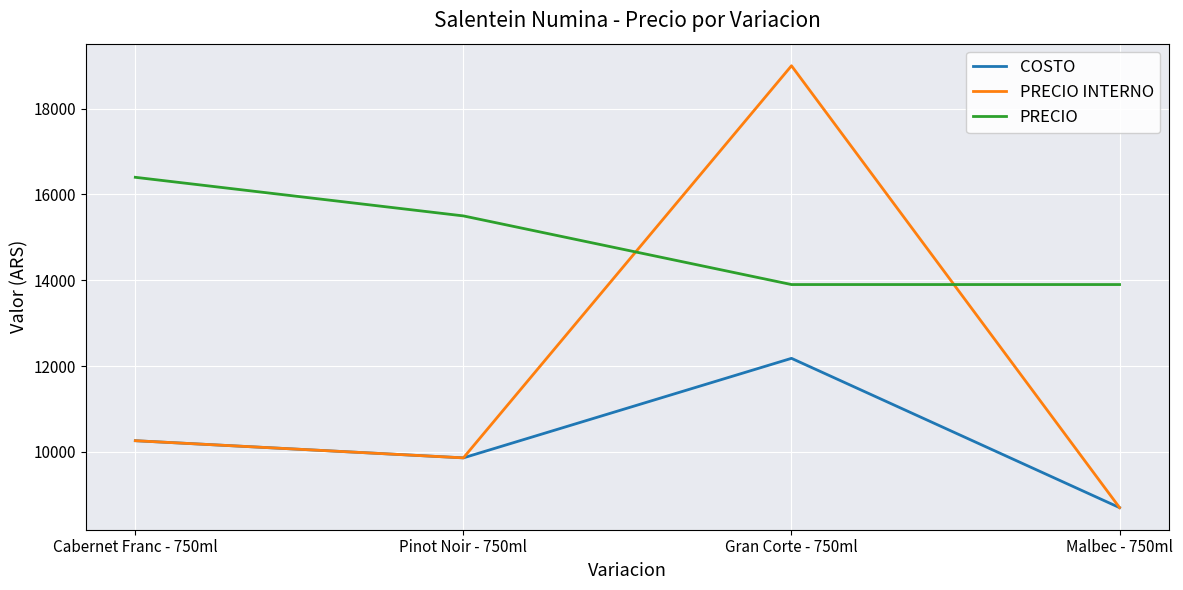

At how many categories does at least one series exceed 13016?

4